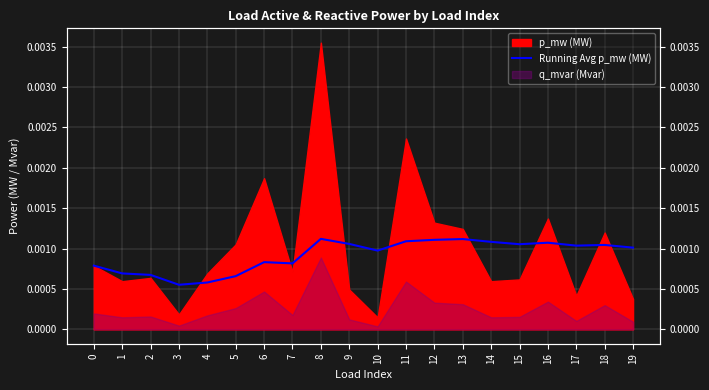

How many data points does each series have?

20